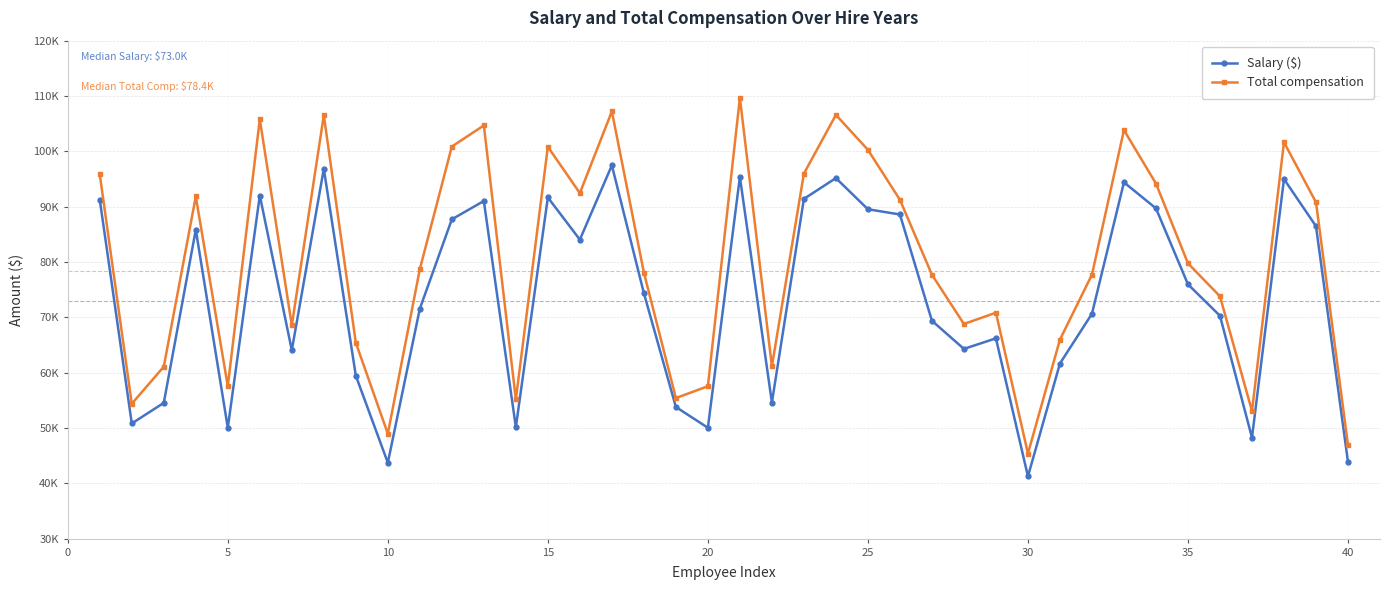

Is this an area chart (filled region under the line)?

No